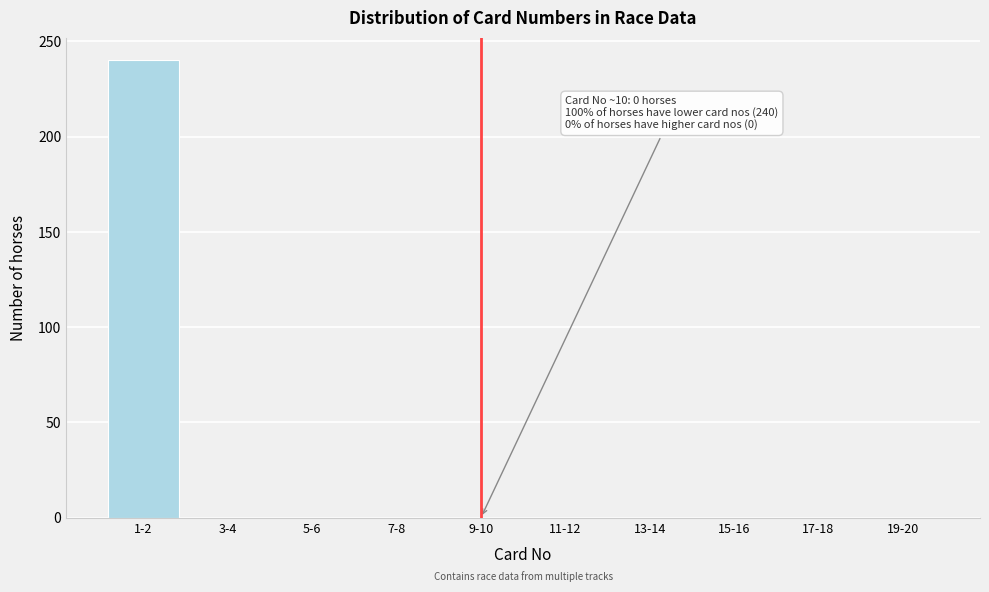

Reading right to left, transcribe all the data shown in this chart.

19-20=0	17-18=0	15-16=0	13-14=0	11-12=0	9-10=0	7-8=0	5-6=0	3-4=0	1-2=240